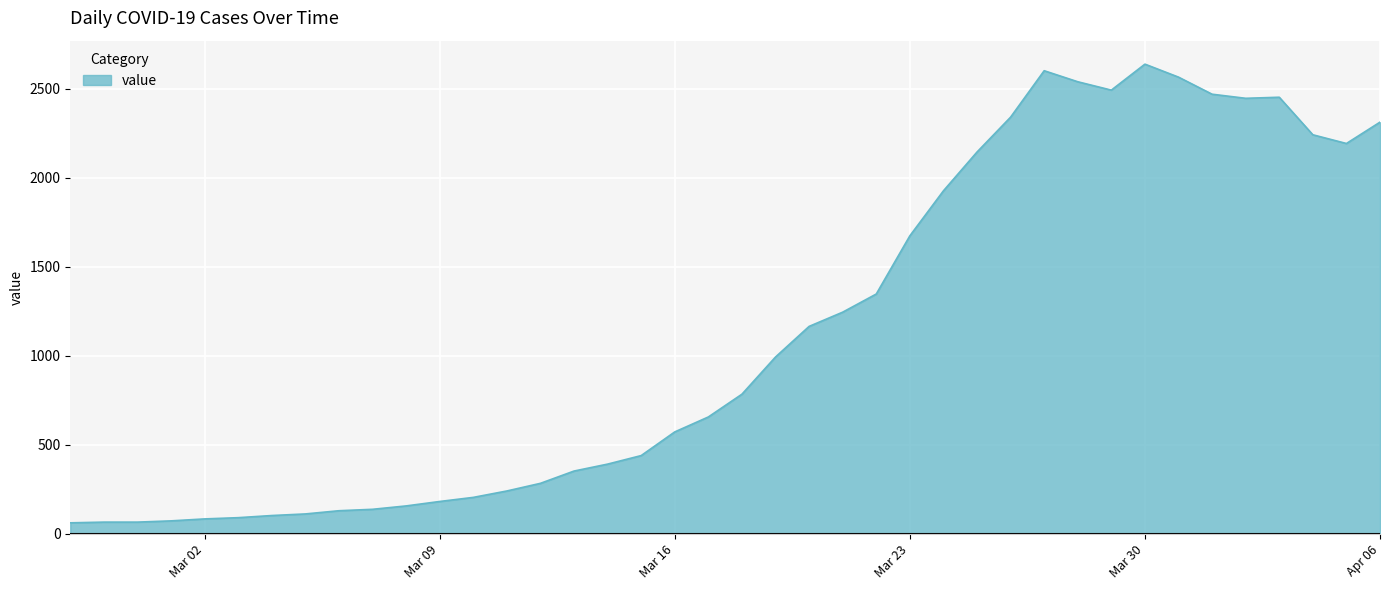

What is the minimum value shown in the chart?

61